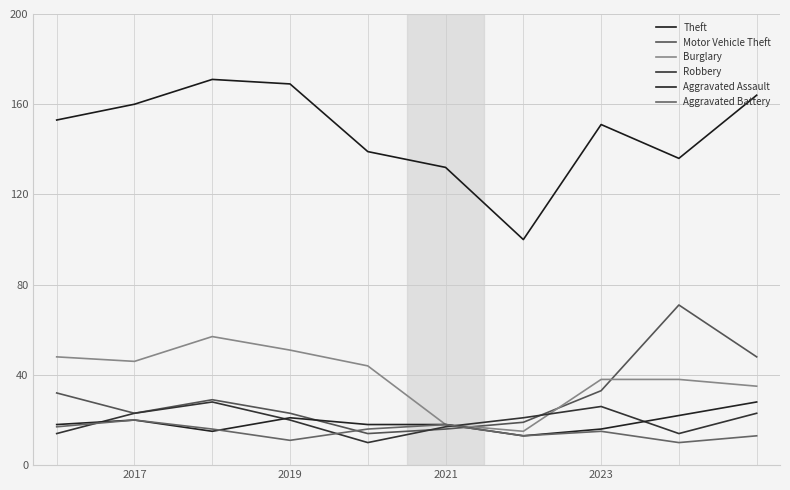

What is the sum of all Motor Vehicle Theft values?

308